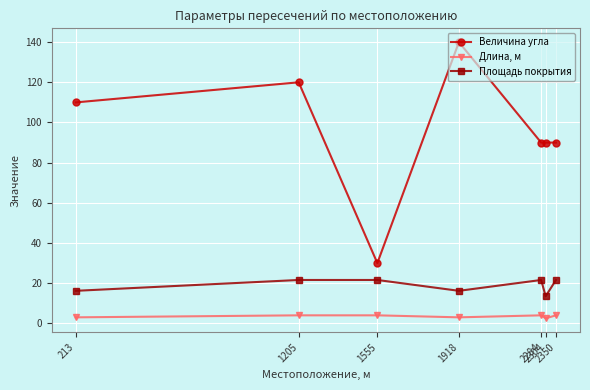

What is the lowest value of the Величина угла series?

30.0